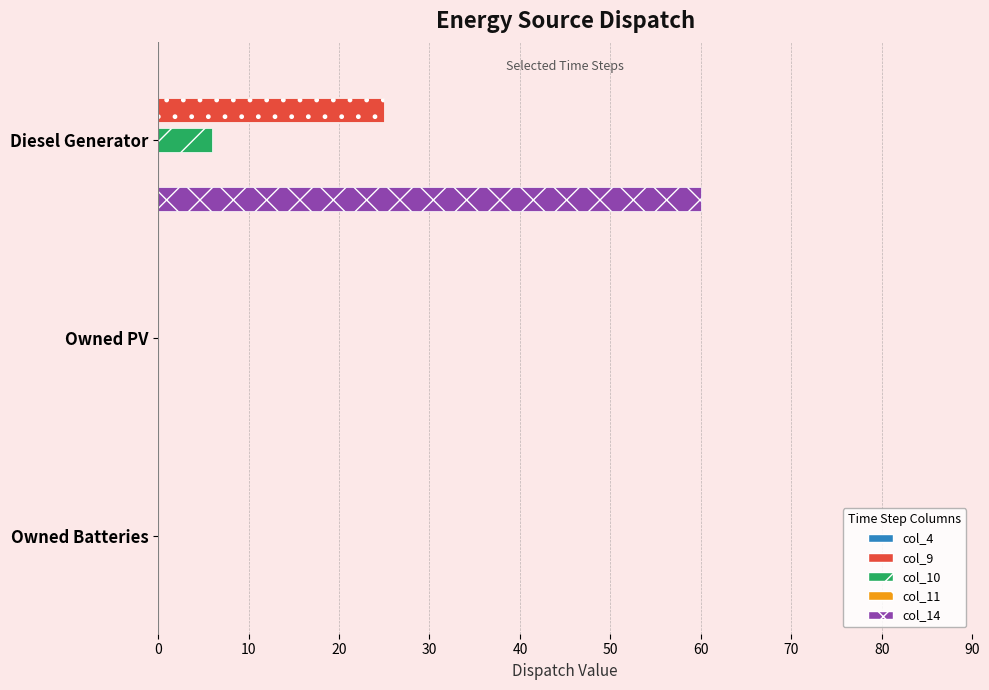

What position from the left is 0?

2